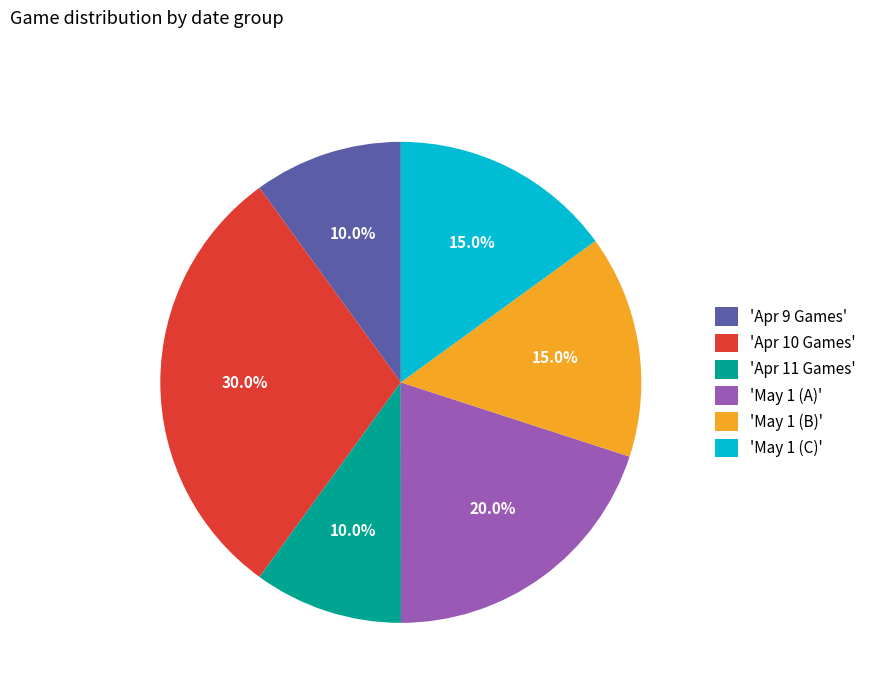

Is the sum of 'May 1 (B)' and 'Apr 9 Games' greater than half?

No